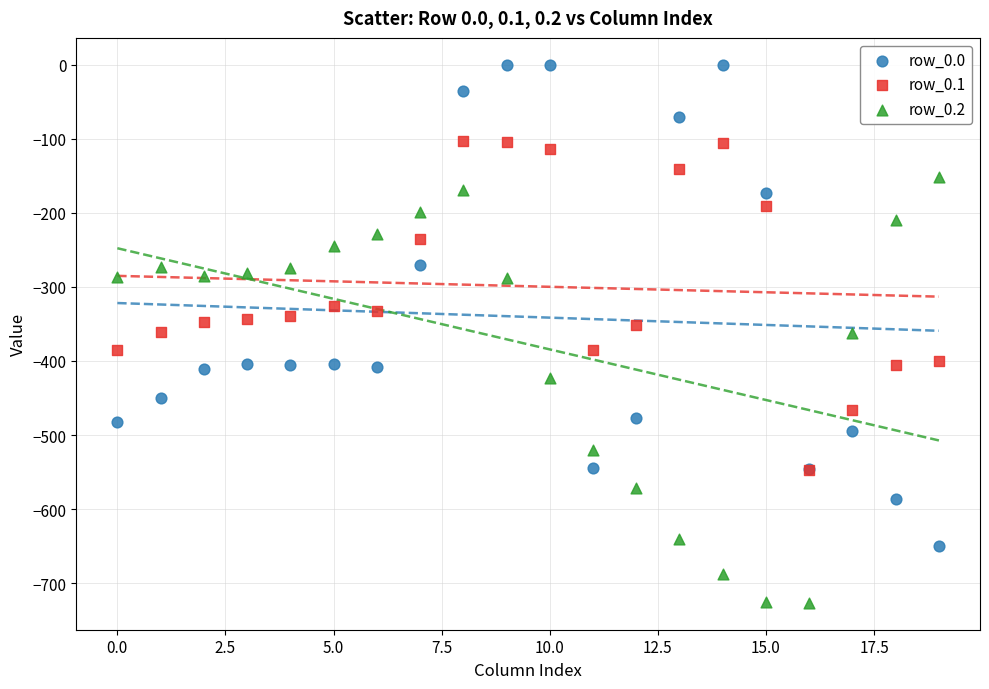

Which series has the largest Y range (max minus min)?

row_0.0